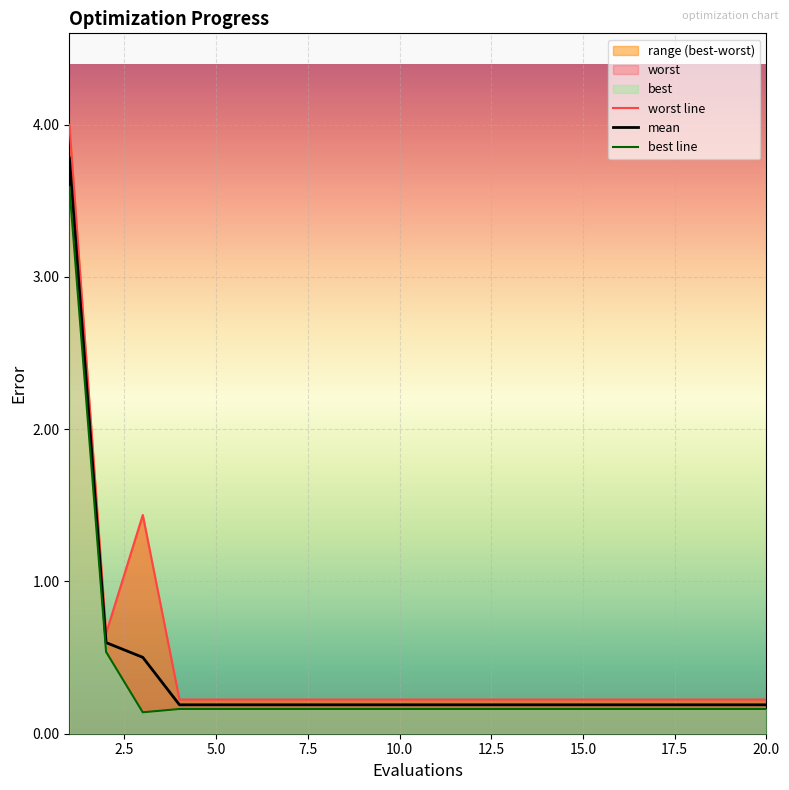

How many lines are shown in the chart?

3